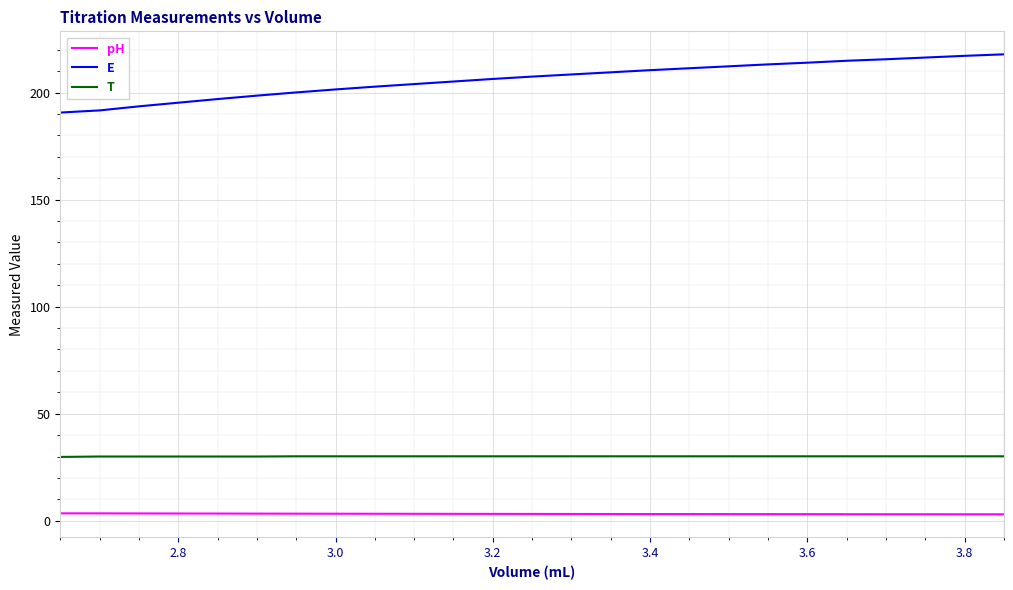

What is the greatest value displayed?

217.9